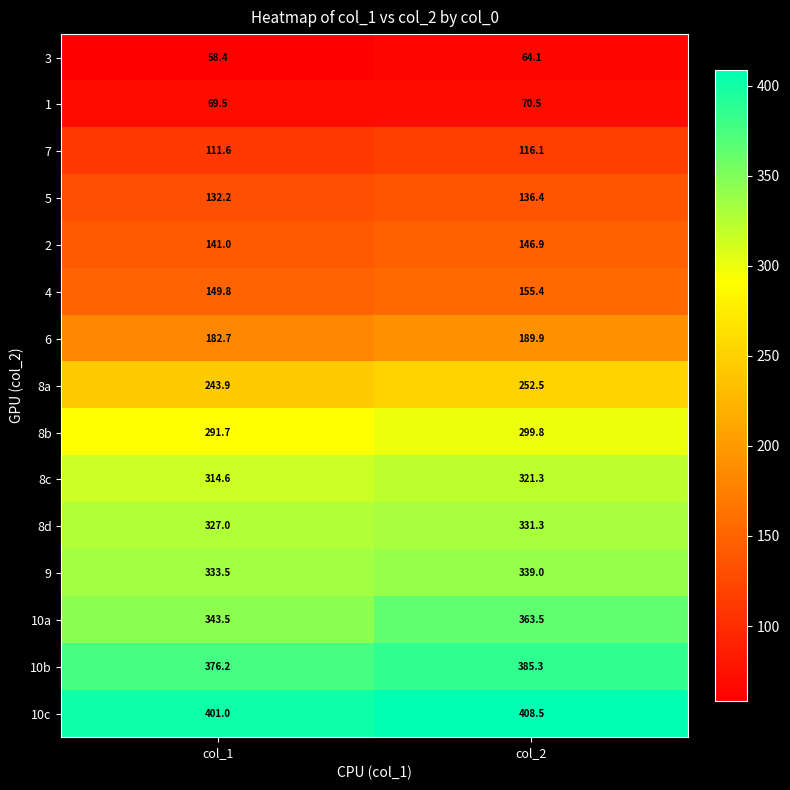

Reading right to left, list all the values displayed in this chart.

3: col_2=64.1	col_1=58.4
1: col_2=70.5	col_1=69.5
7: col_2=116.1	col_1=111.6
5: col_2=136.4	col_1=132.2
2: col_2=146.9	col_1=141.0
4: col_2=155.4	col_1=149.8
6: col_2=189.9	col_1=182.7
8a: col_2=252.5	col_1=243.9
8b: col_2=299.8	col_1=291.7
8c: col_2=321.3	col_1=314.6
8d: col_2=331.3	col_1=327.0
9: col_2=339.0	col_1=333.5
10a: col_2=363.5	col_1=343.5
10b: col_2=385.3	col_1=376.2
10c: col_2=408.5	col_1=401.0